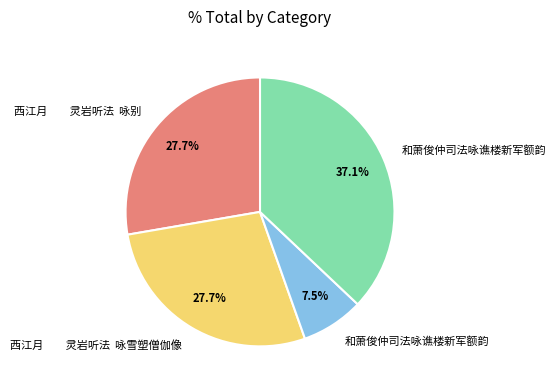

Does any single category account for the majority?

No